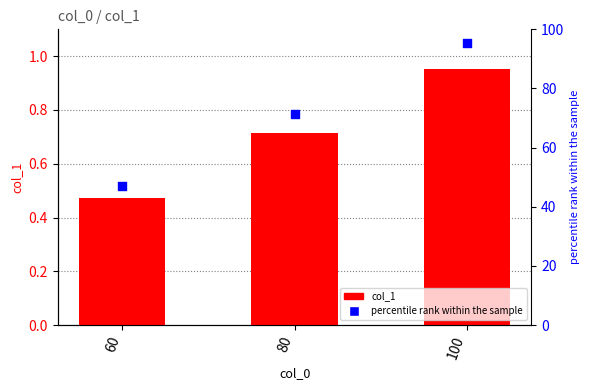

What is the total value across all series at 60?

47.6